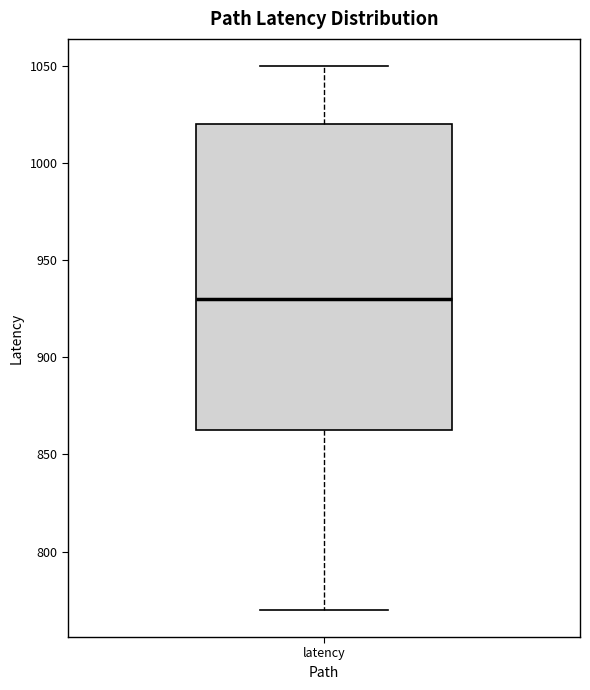

Where is the lower edge of the box for latency on the y-axis? The values are not printed on the chart, so give them approximately, as read against the axis.

865